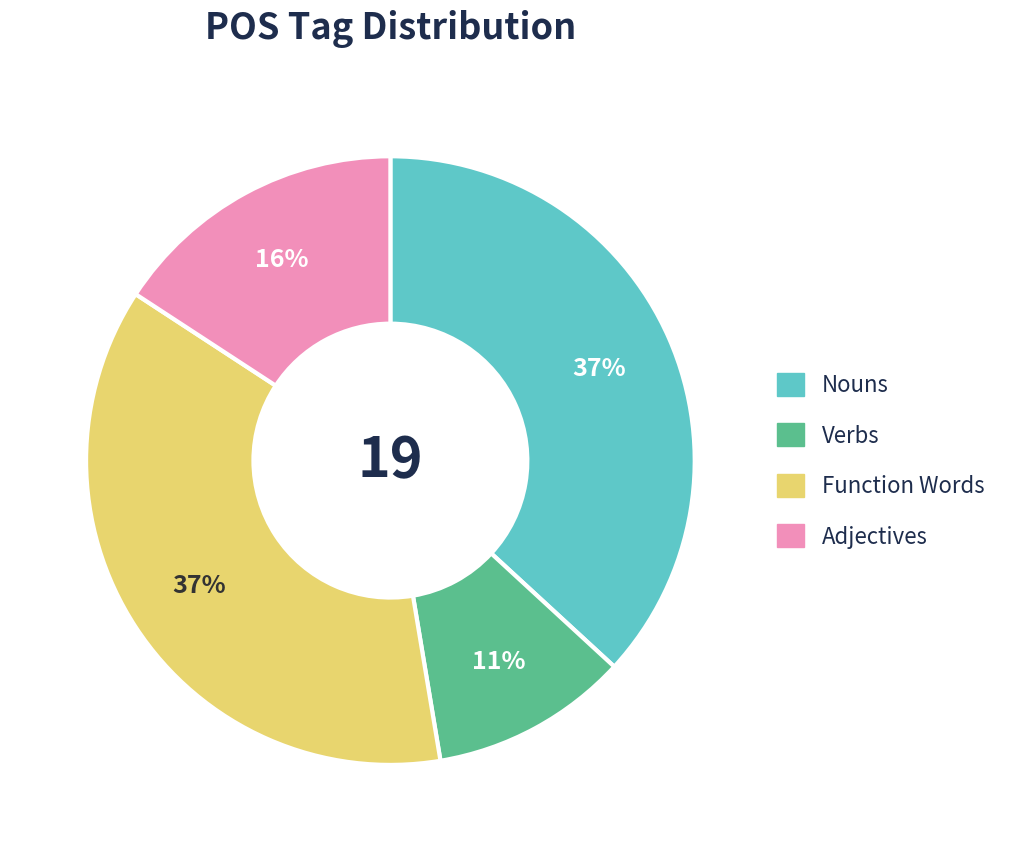

What percentage is the Nouns slice, to the nearest percent?

37%